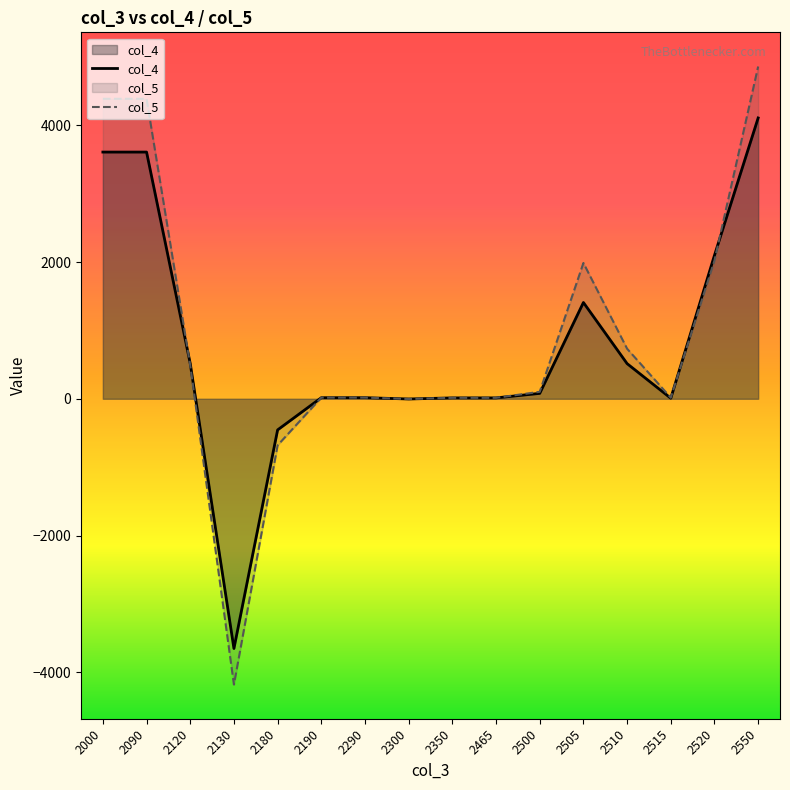

What is the difference between the maximum and minimum values in the col_5 series?

9038